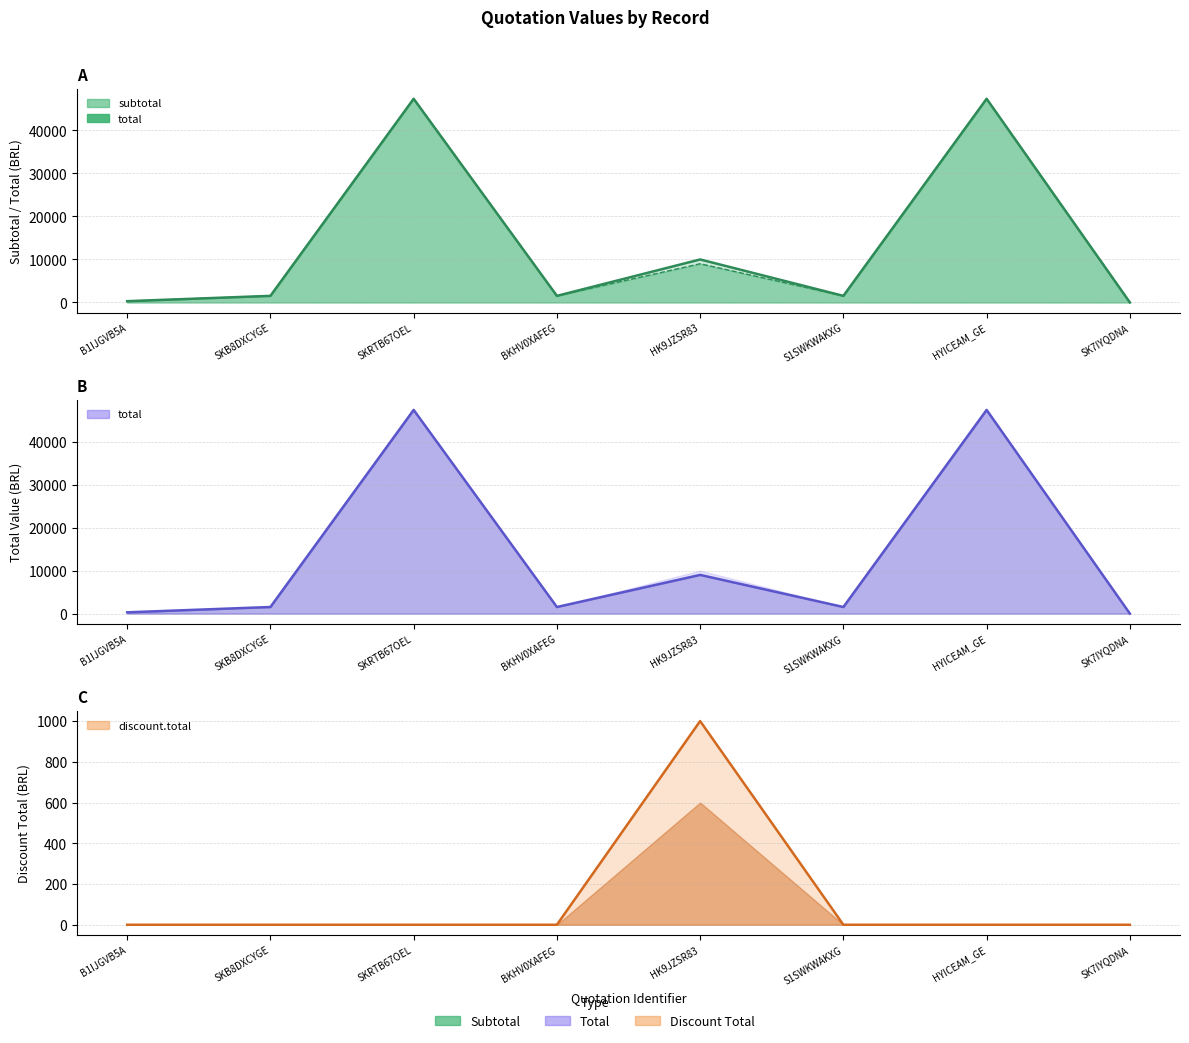

What is the difference between the total values at BKHV0XAFEG and B1IJGVB5A?

1235.0